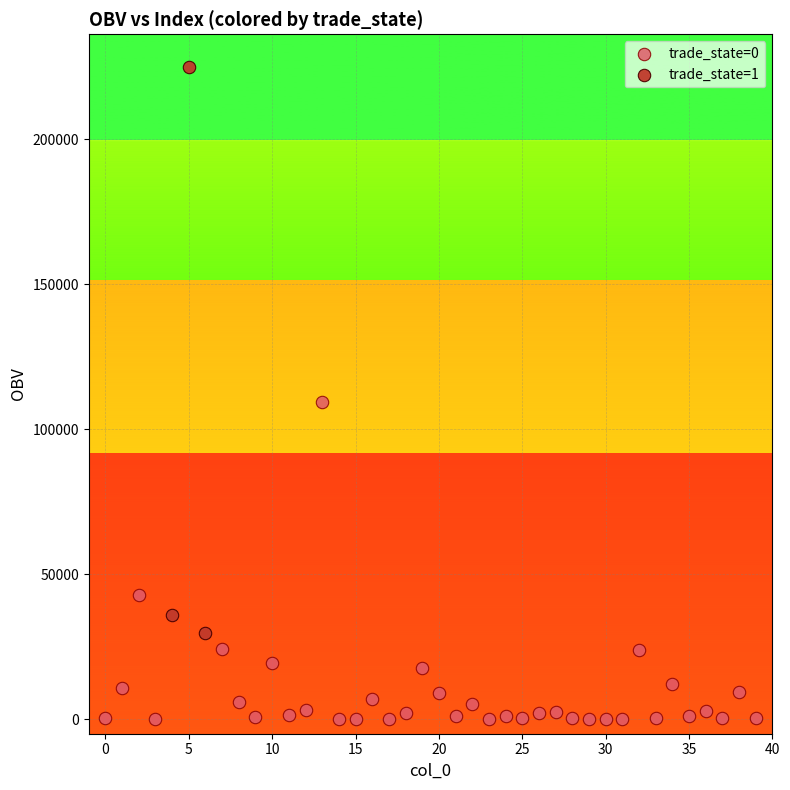

Which series contains the highest Y value?

trade_state=1